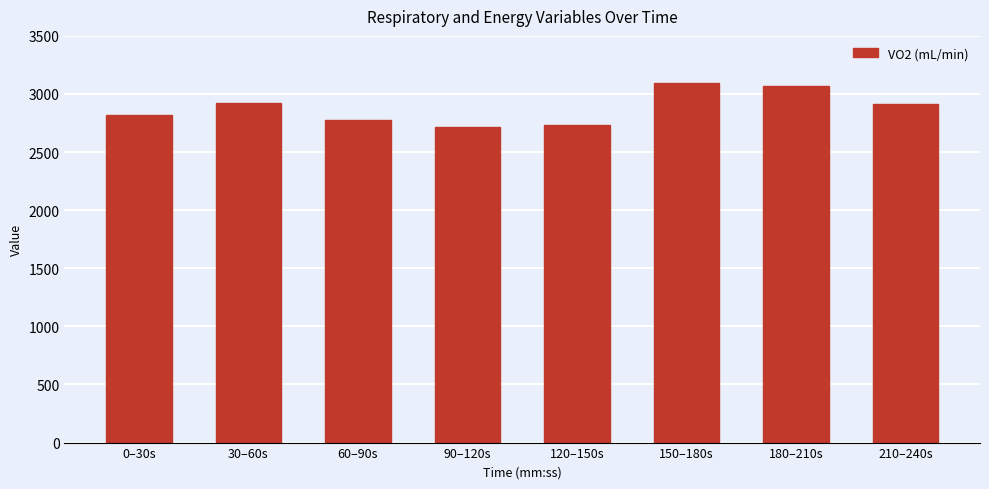

What is the average value?

2881.1